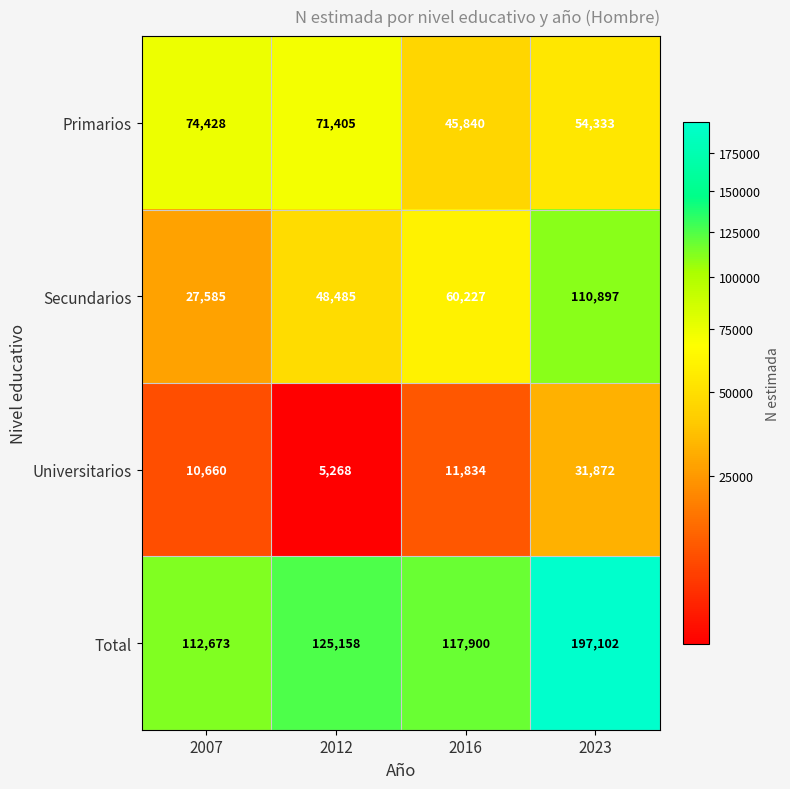

Which series has the largest total across all categories?

Total